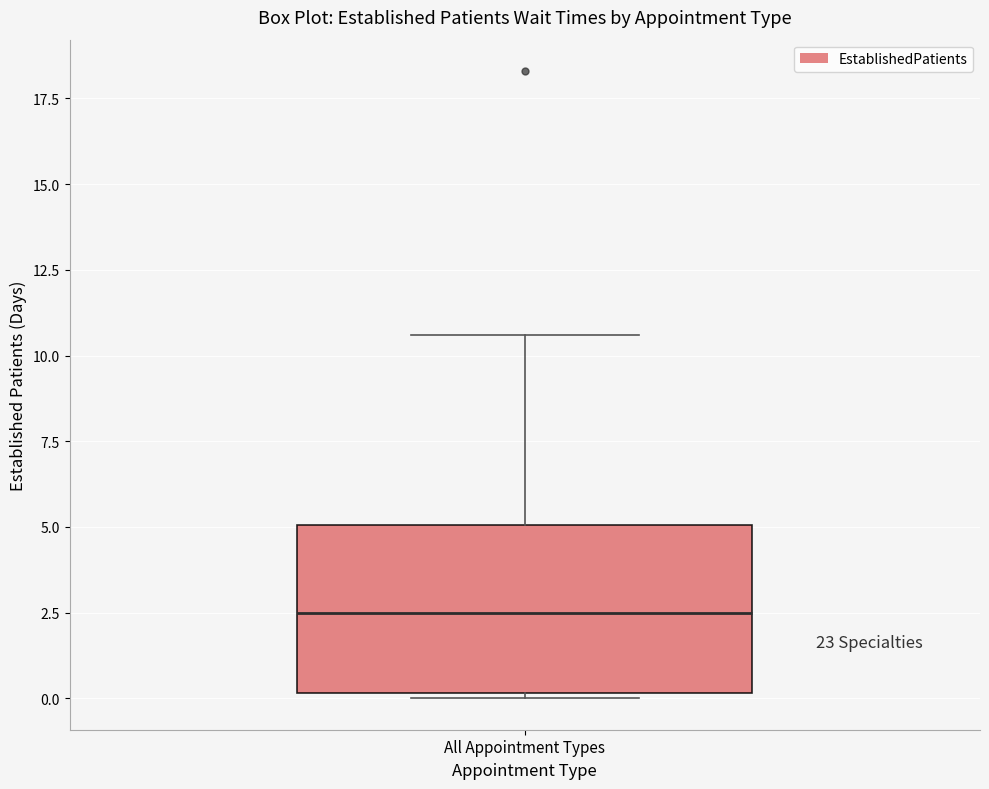

Where is the lower edge of the box for All Appointment Types on the y-axis? The values are not printed on the chart, so give them approximately, as read against the axis.

0.0